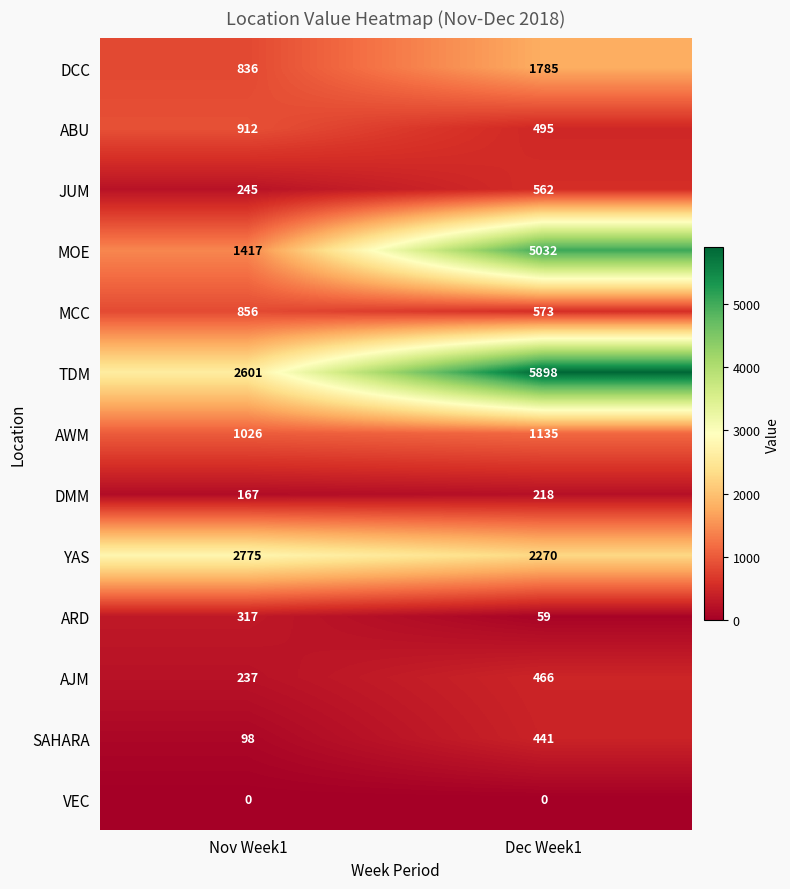

The SAHARA series shows 577 at Dec Week1. True or false?

False